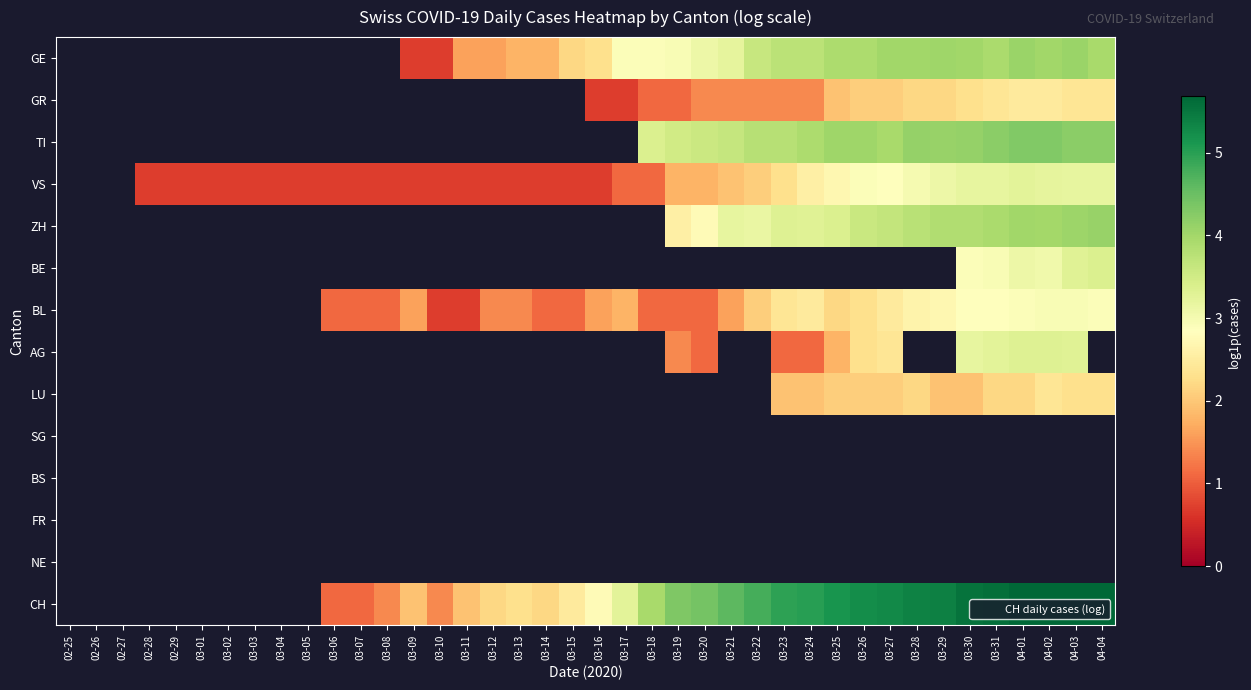

How many data points does each series have?

40